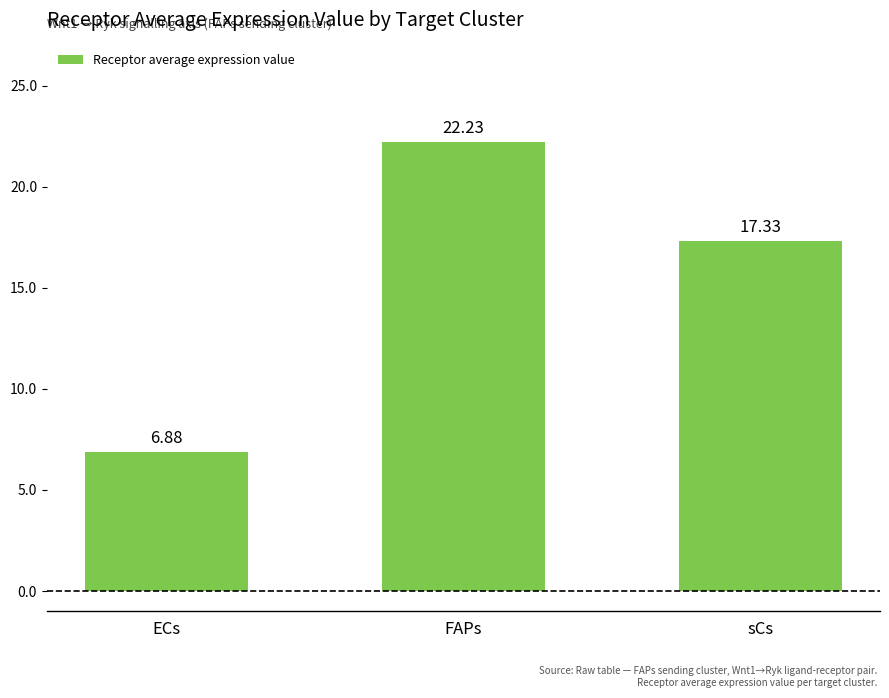

List the labels in order of value, largest first.

FAPs, sCs, ECs